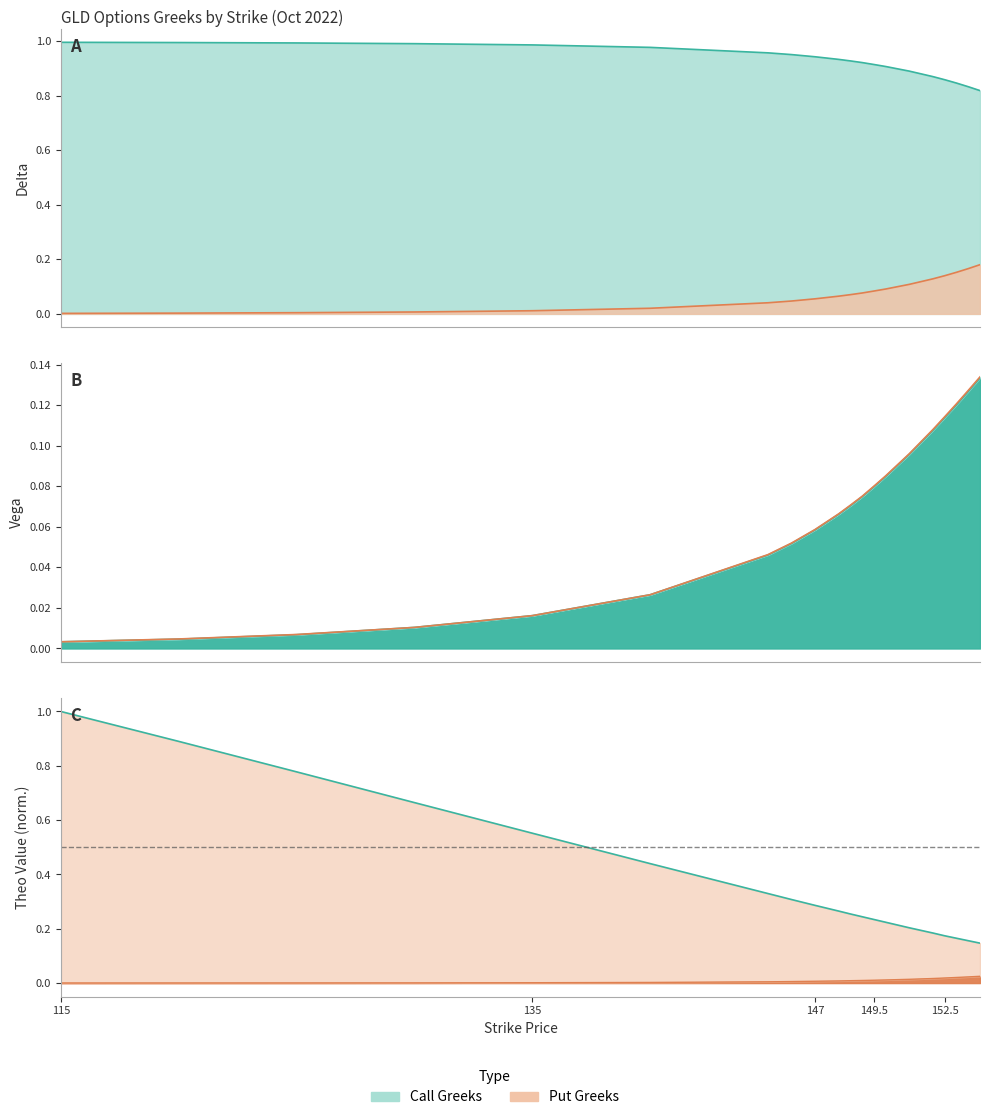

The vega_call series shows 0.0 at 115. True or false?

True